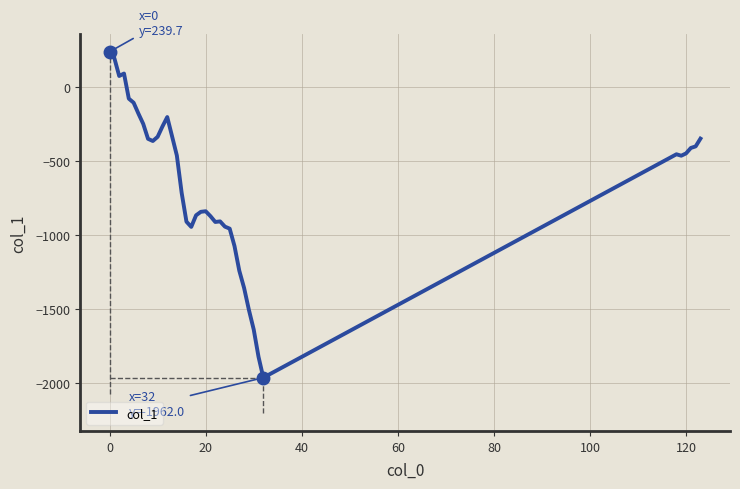

What is the minimum value shown in the chart?

-1962.0